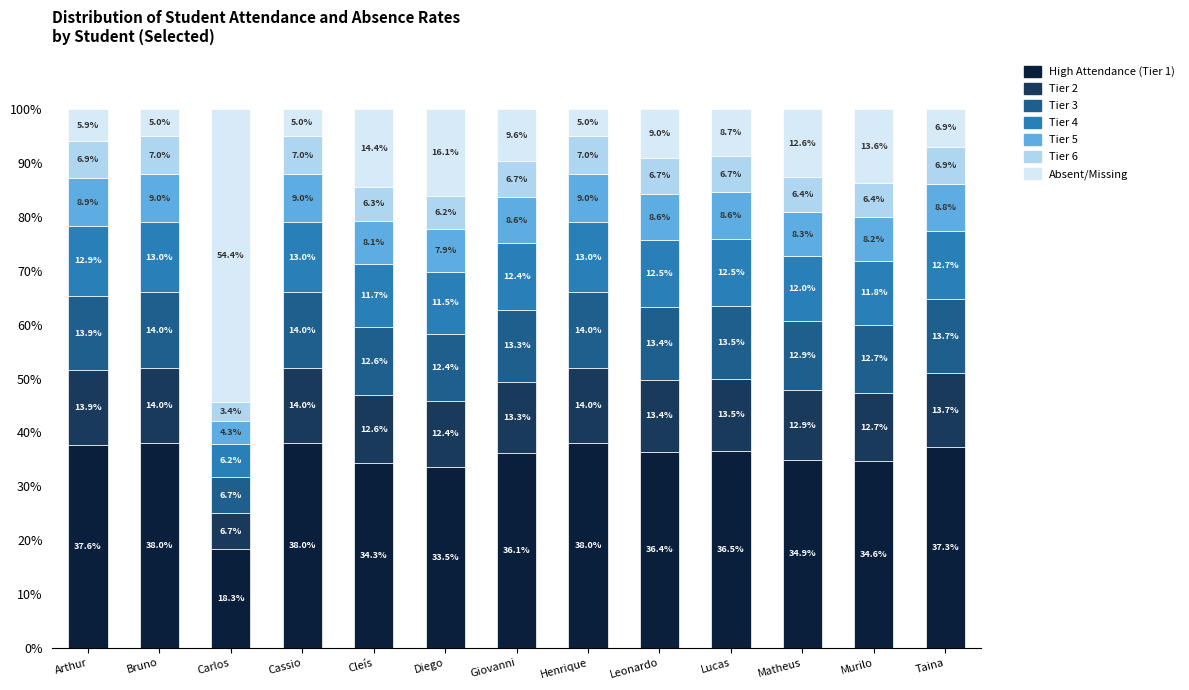

What is the difference between the second highest and second lowest values in the High Attendance (Tier 1) series?

4.5